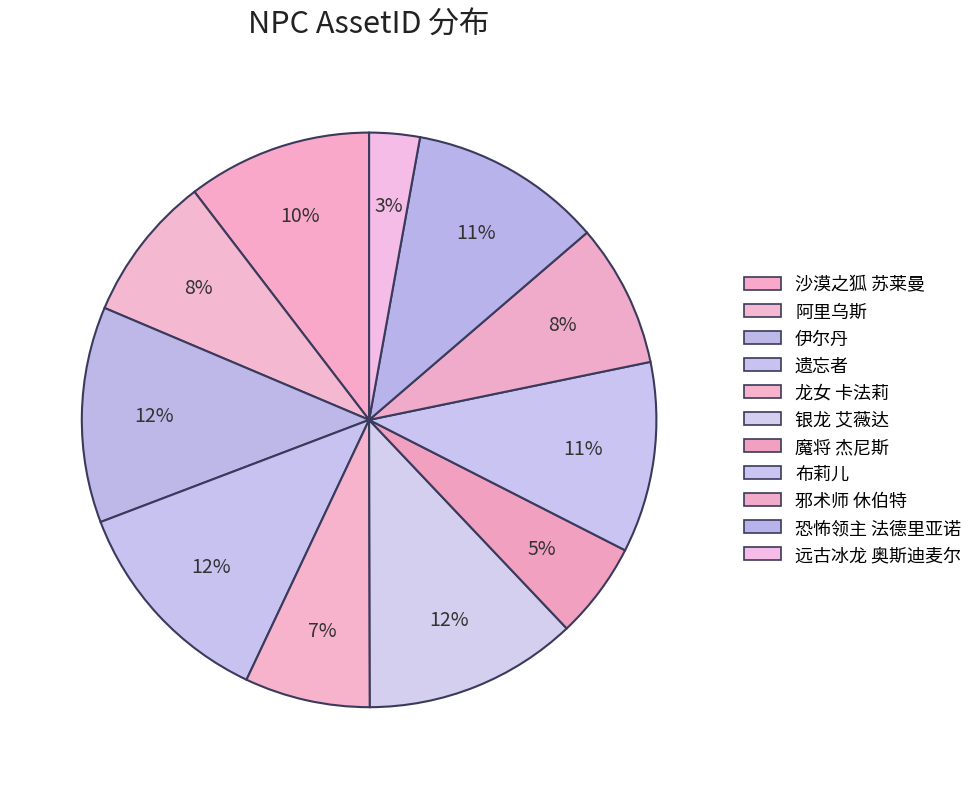

Which category has the biggest portion of the pie?

遗忘者